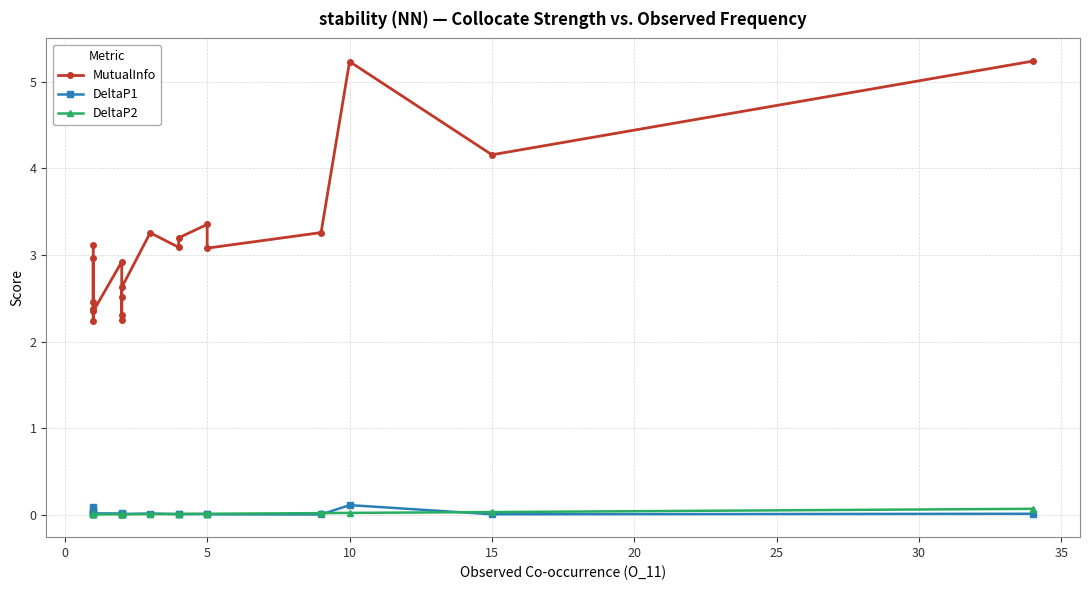

True or false: DeltaP1 and MutualInfo intersect in this chart.

False